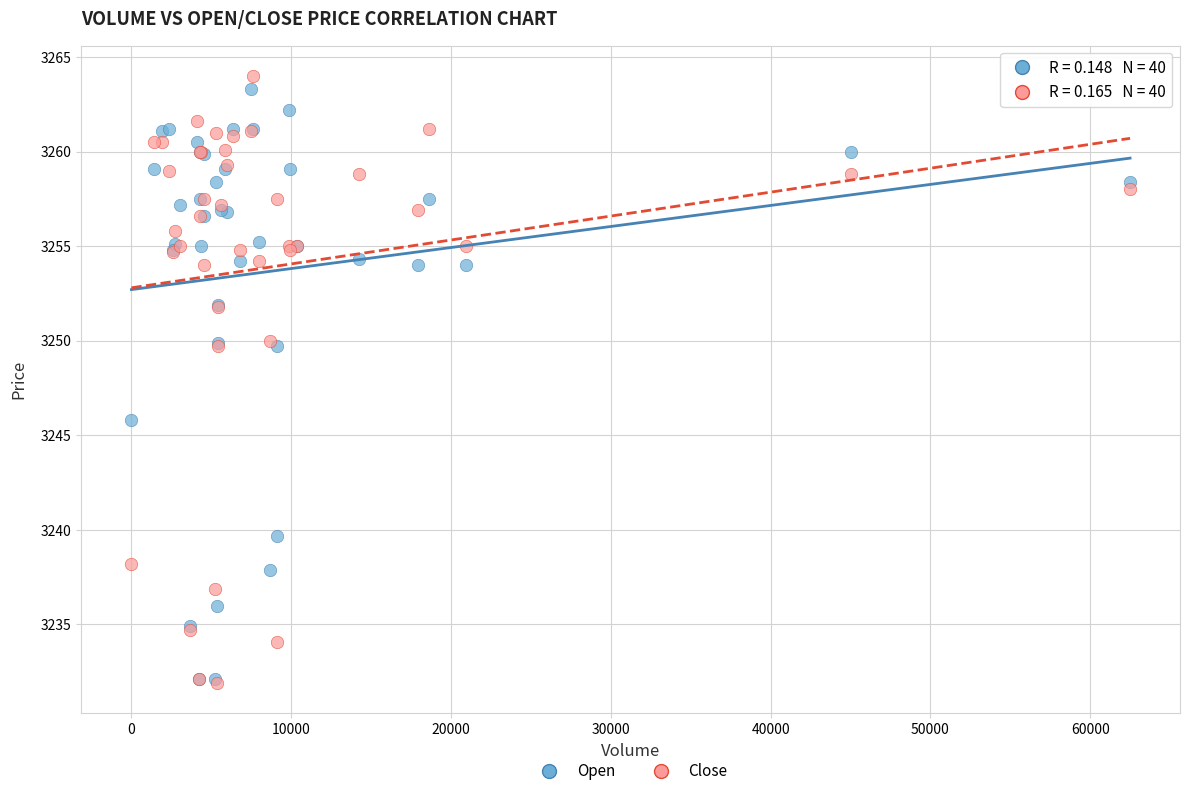

Which series reaches the maximum Y coordinate?

Close